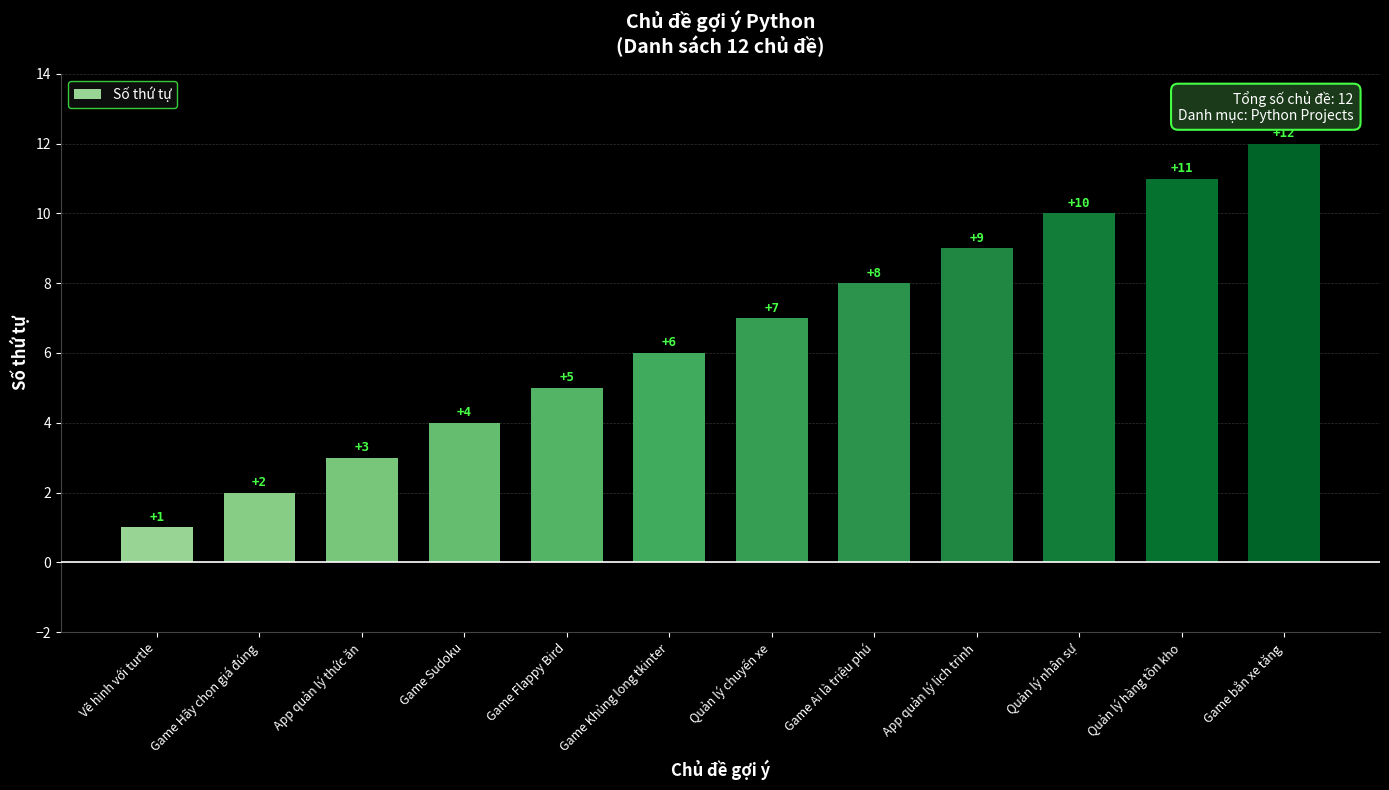

What is the smallest value displayed?

1